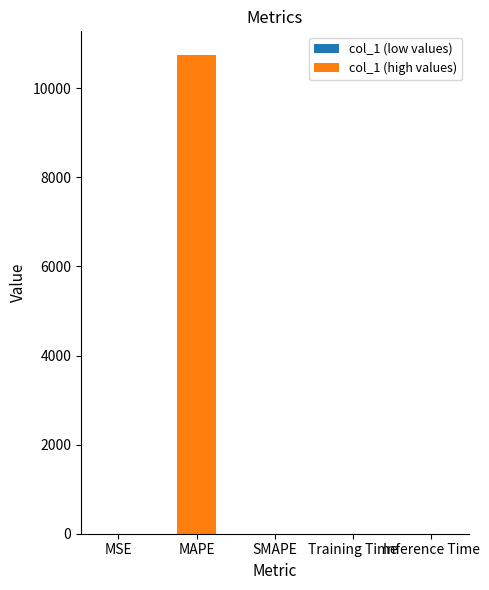

What is the sum of all values?

10739.7